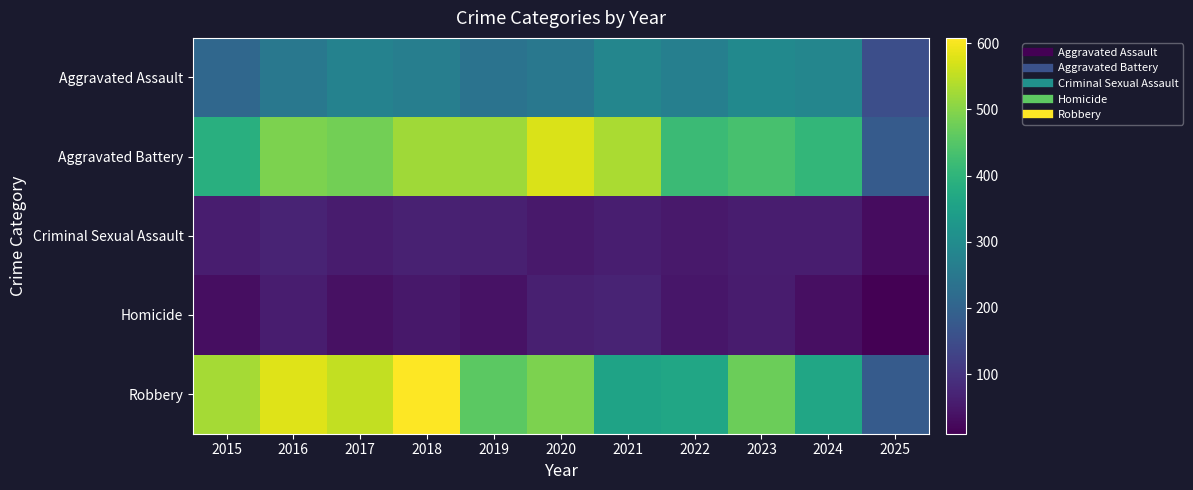

At which category is the sum across all series the highest?

2018